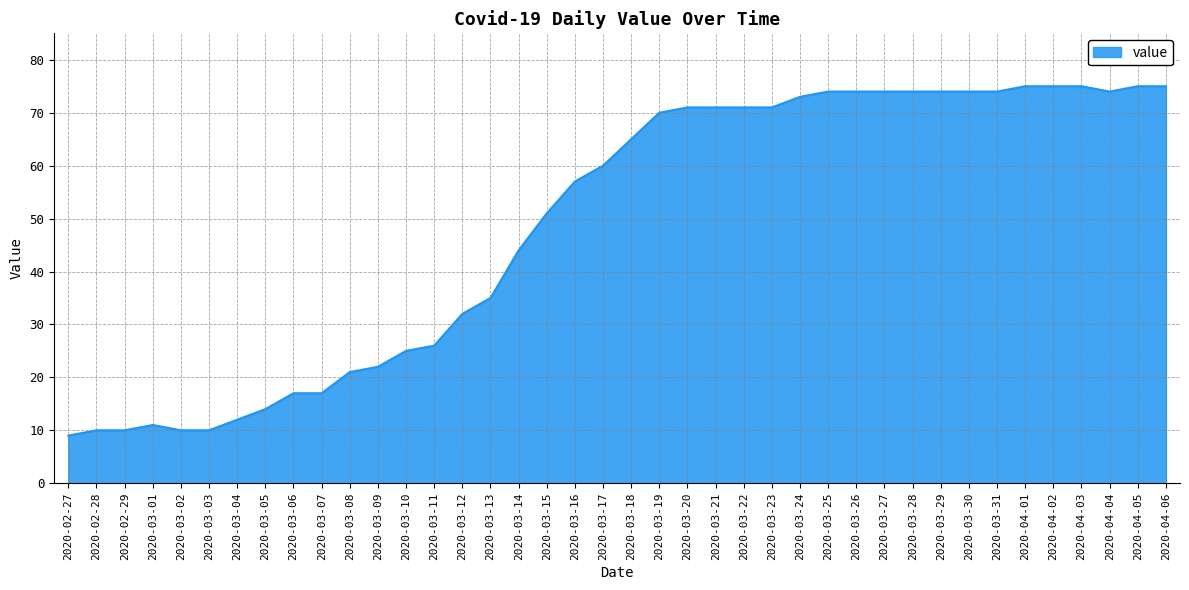

What is the greatest value displayed?

75